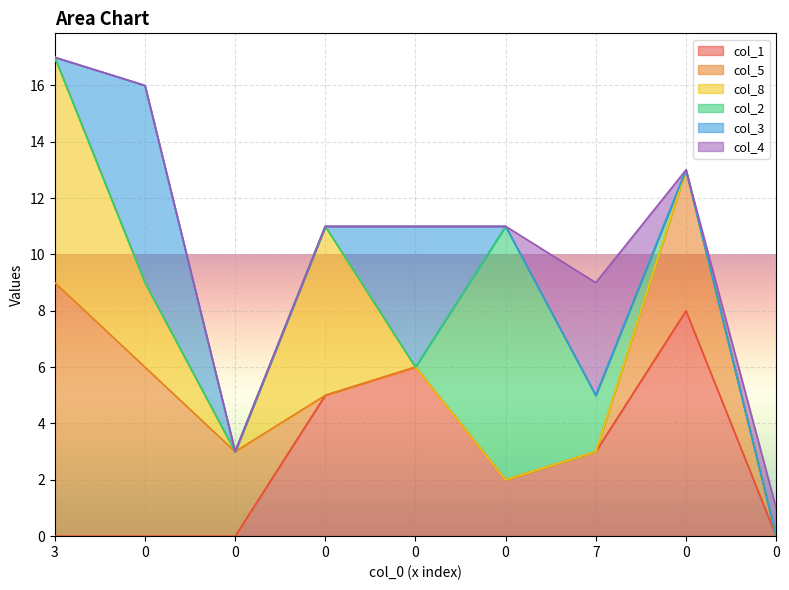

Reading left to right, list all the values displayed in this chart.

col_1: 0	0	0	5	6	2	3	8	0
col_5: 9	6	3	0	0	0	0	5	0
col_8: 8	3	0	6	0	0	0	0	0
col_2: 0	0	0	0	0	9	2	0	0
col_3: 0	7	0	0	5	0	0	0	0
col_4: 0	0	0	0	0	0	4	0	1